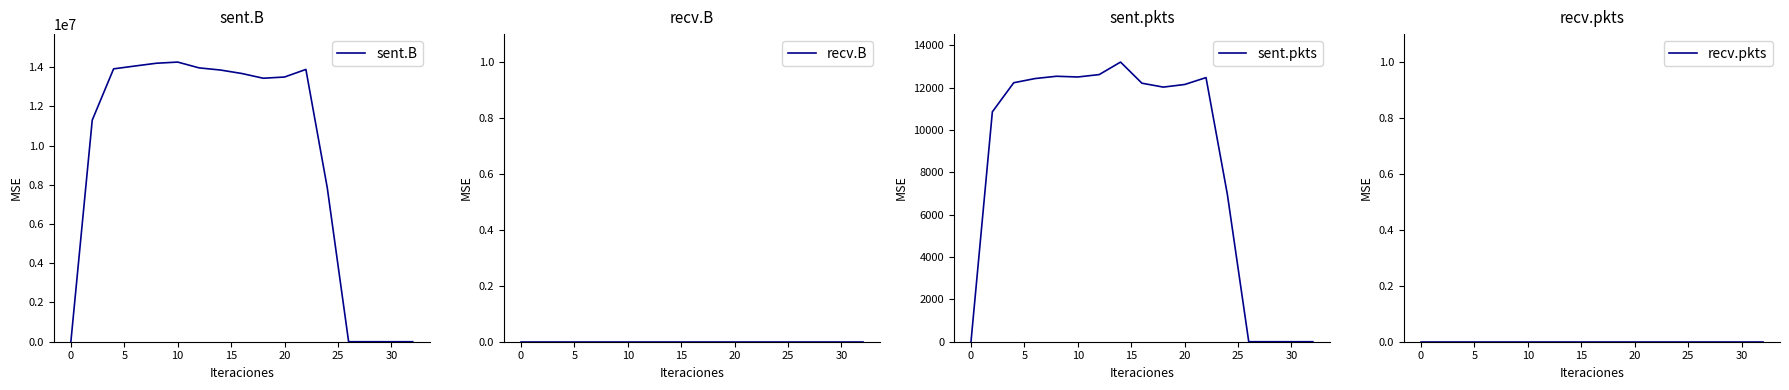

Rank the series by their maximum value, from highest to lowest.

sent.B, sent.pkts, recv.B, recv.pkts